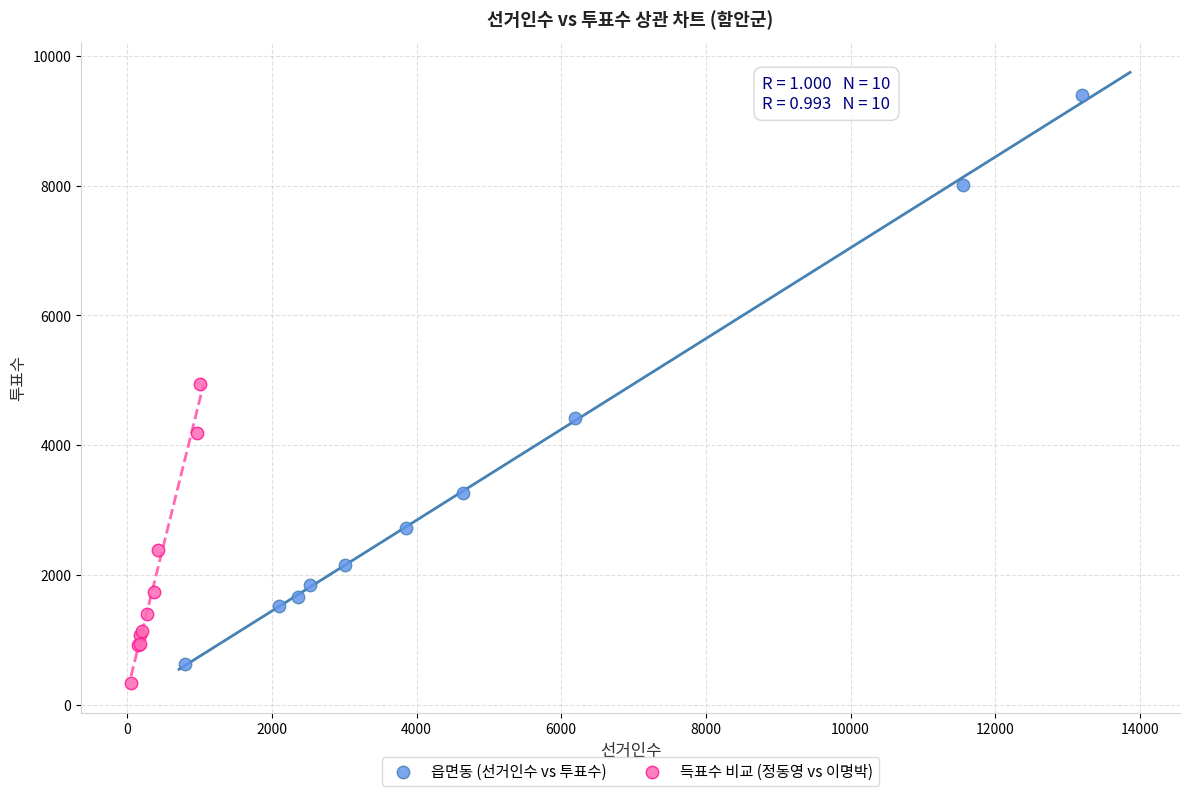

Which series has the widest spread of Y values?

읍면동 (선거인수 vs 투표수)